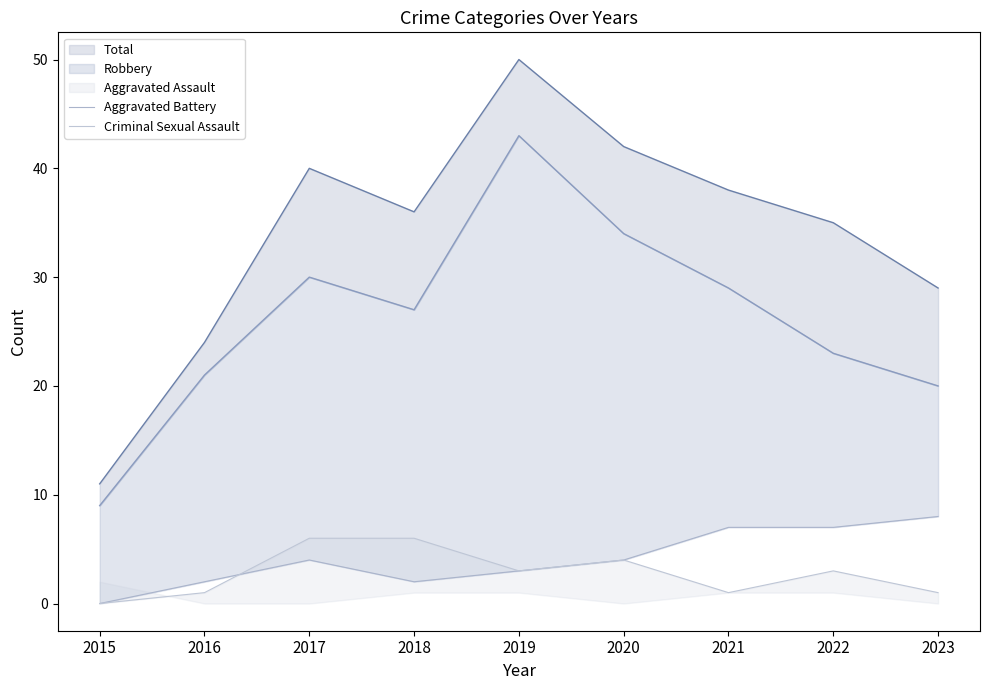

The value of Aggravated Battery at 2019 is 2. True or false?

False